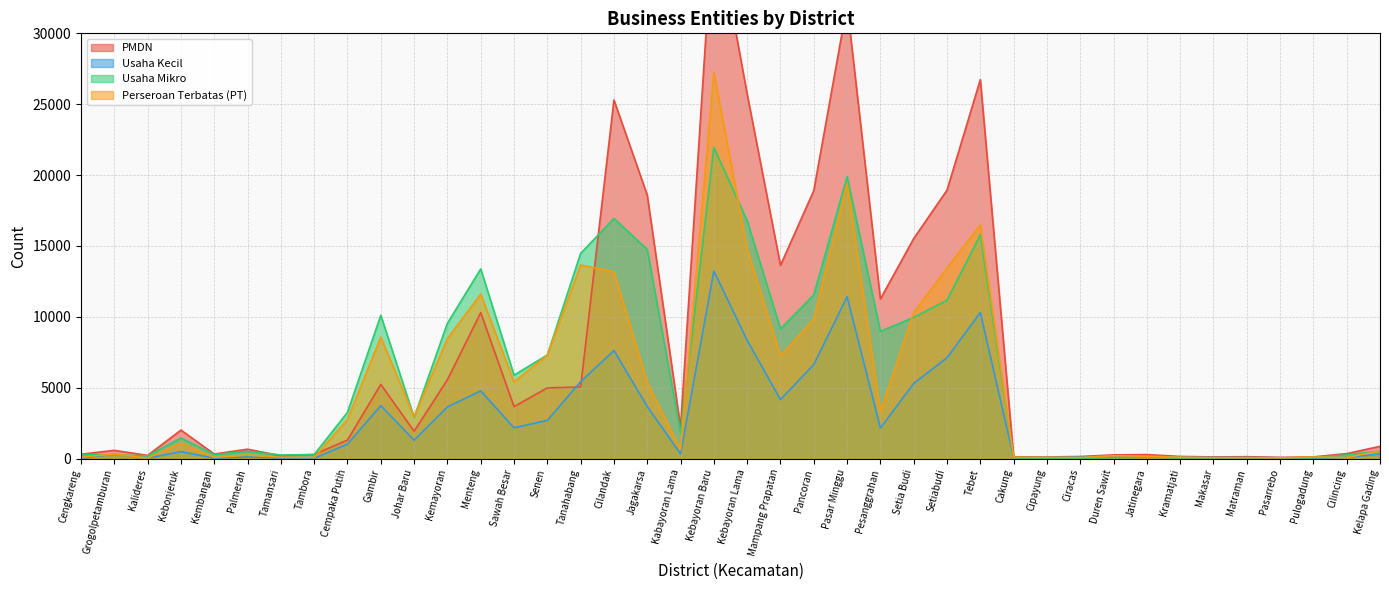

What is the spread (max minus min) of values at Grogolpetamburan?

330